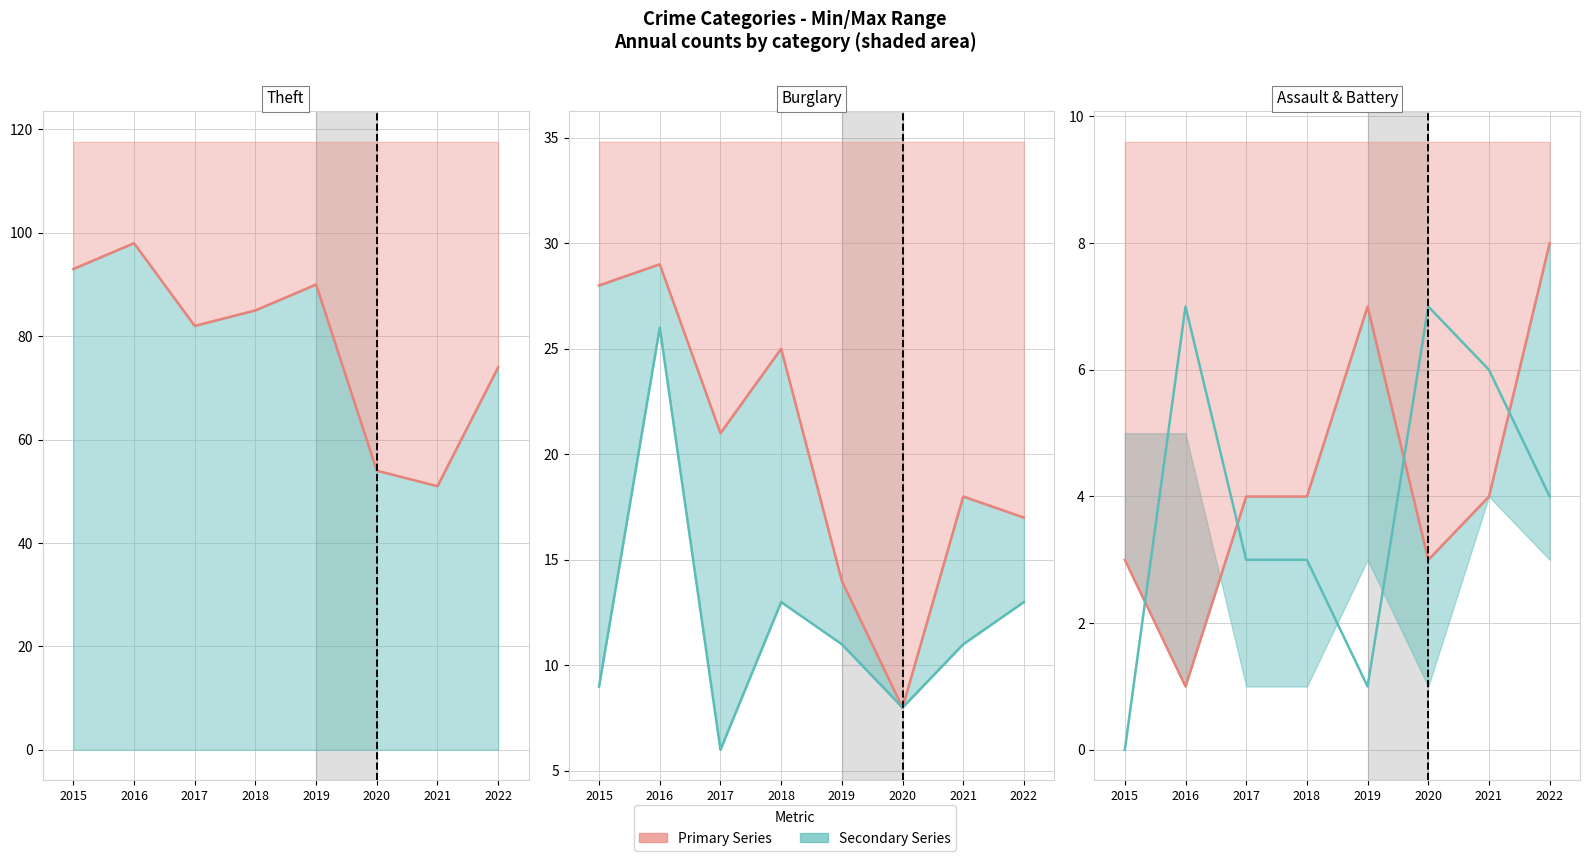

At how many categories does at least one series exceed 7?

1